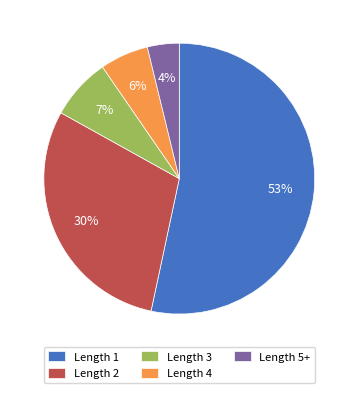

To the nearest percent, what is the combined percentage of Length 1 and Length 4?

59%